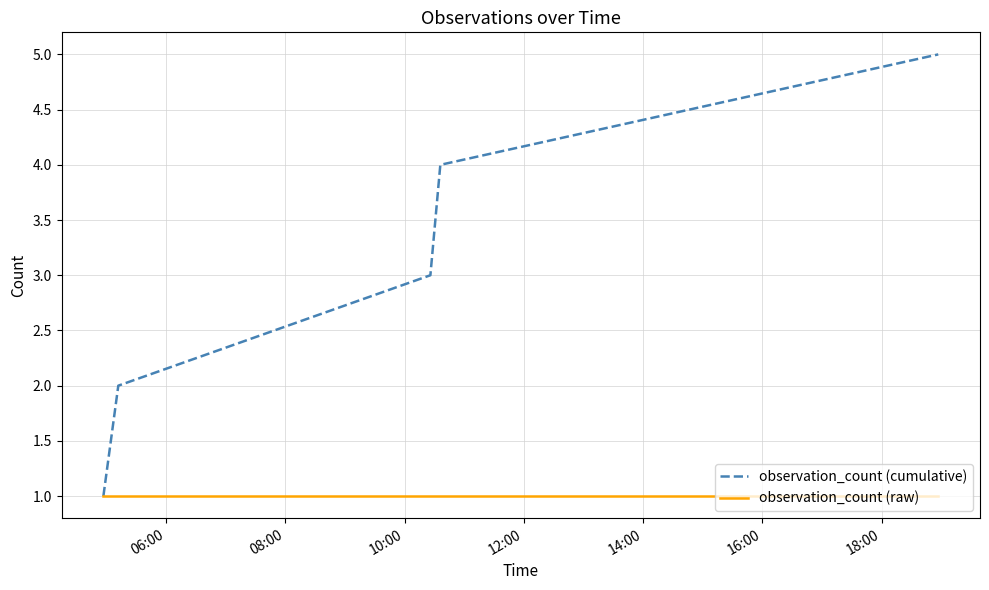

Which series has the largest total across all categories?

observation_count (cumulative)